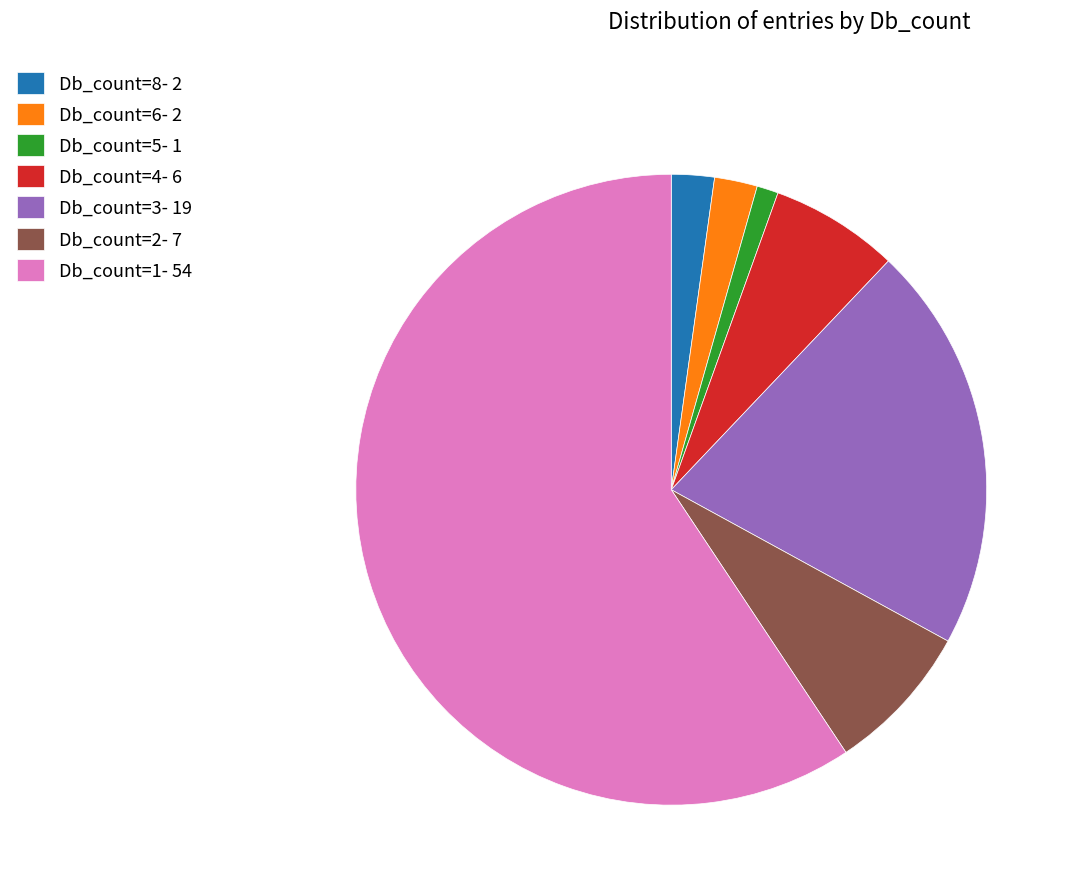

Does Db_count=5- 1 represent more than half of the total?

No